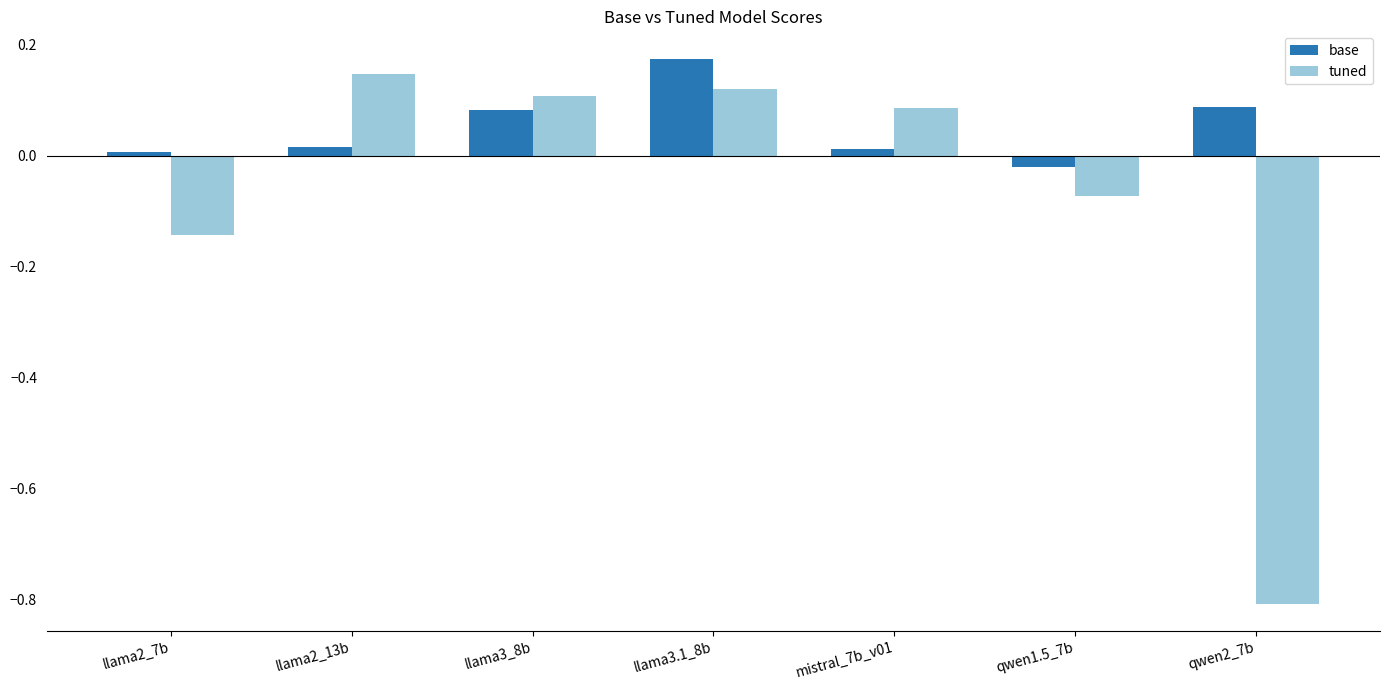

At how many categories does at least one series exceed 0?

6